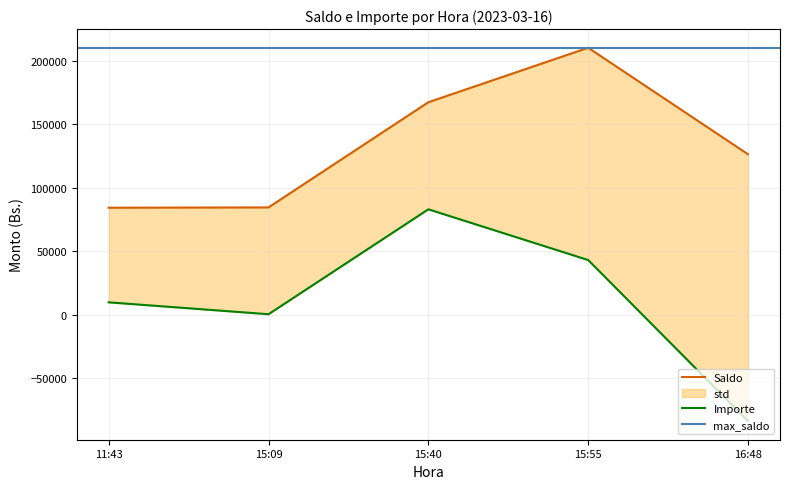

What is the sum of all Saldo values?

672680.1